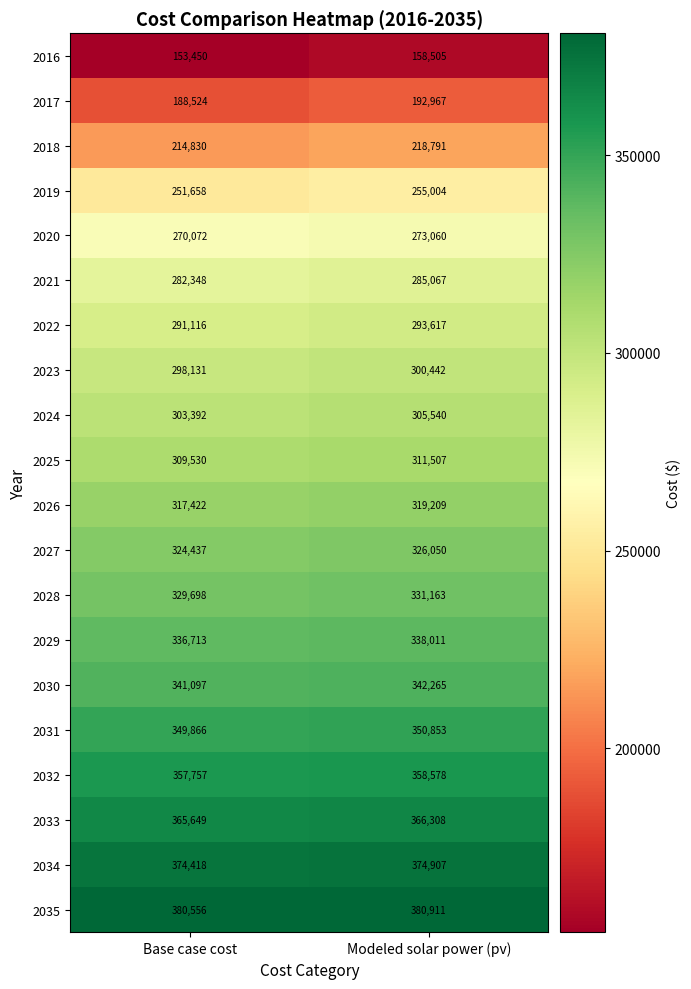

At how many categories does at least one series exceed 373714?

2